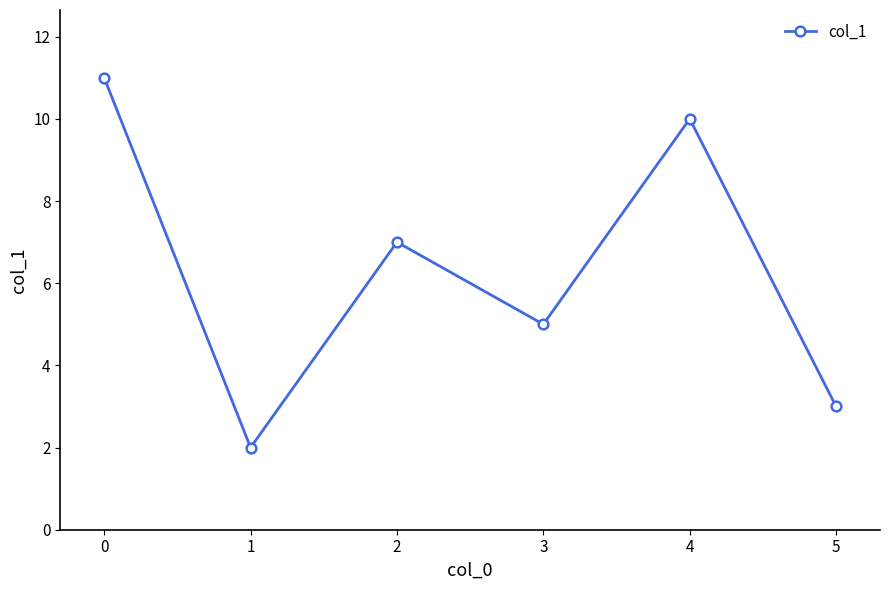

What is the ratio of the value at 1 to the value at 3?

0.4